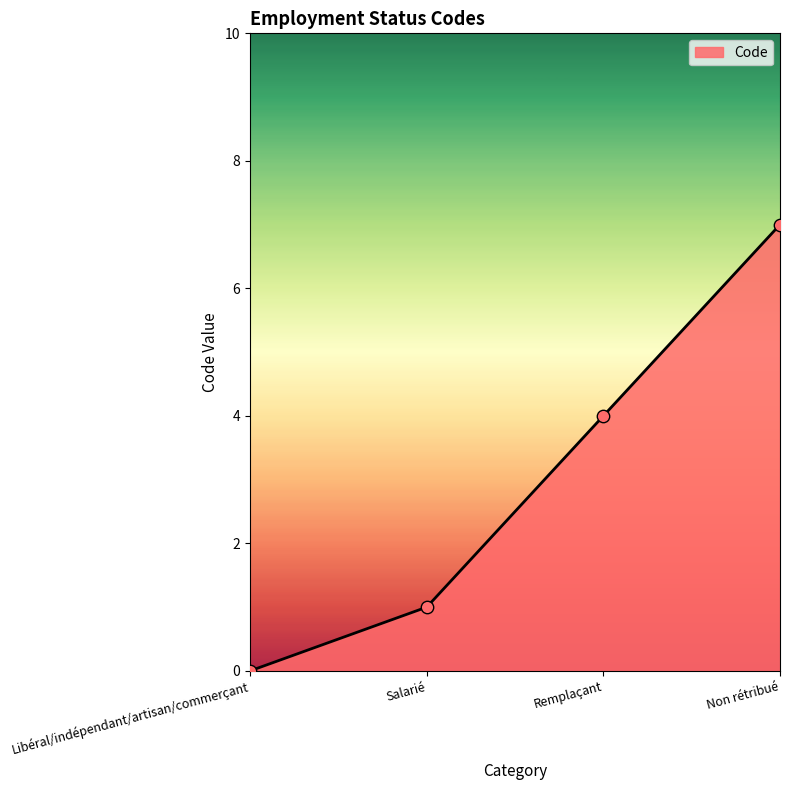

Which has a higher value, Salarié or Libéral/indépendant/artisan/commerçant?

Salarié